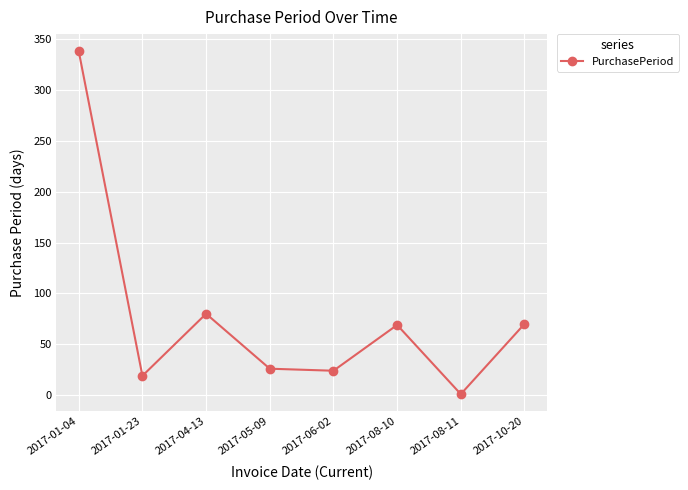

What is the change in value from 2017-08-10 to 2017-10-20?

+1